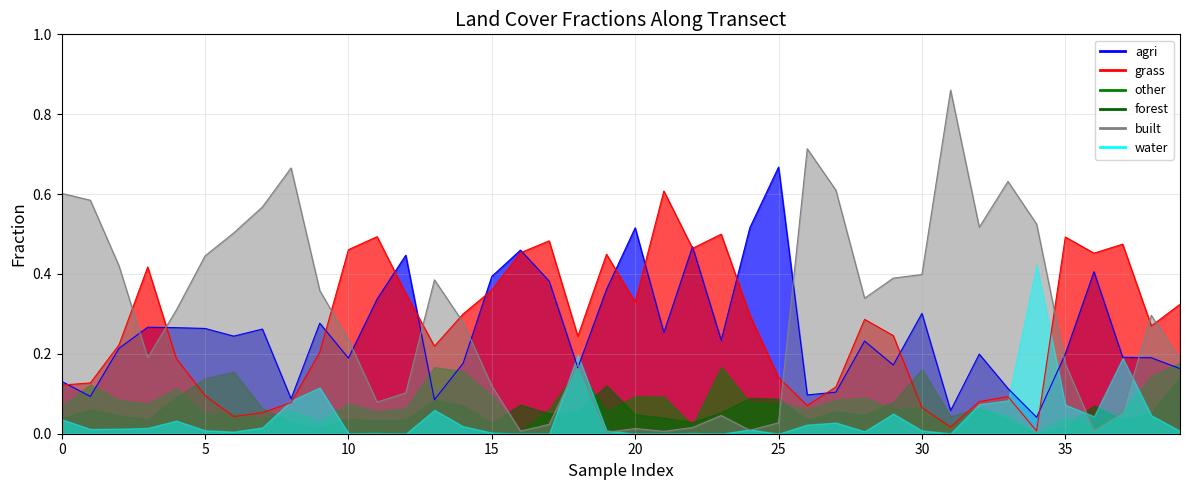

What is the value of the grass point at the 30th from the left?

0.2